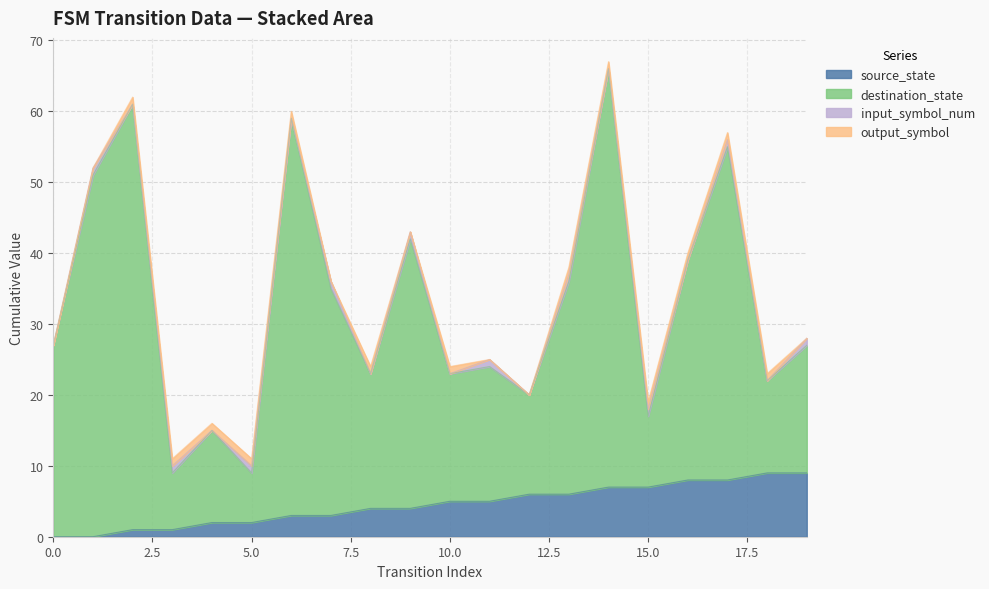

How many lines are shown in the chart?

4